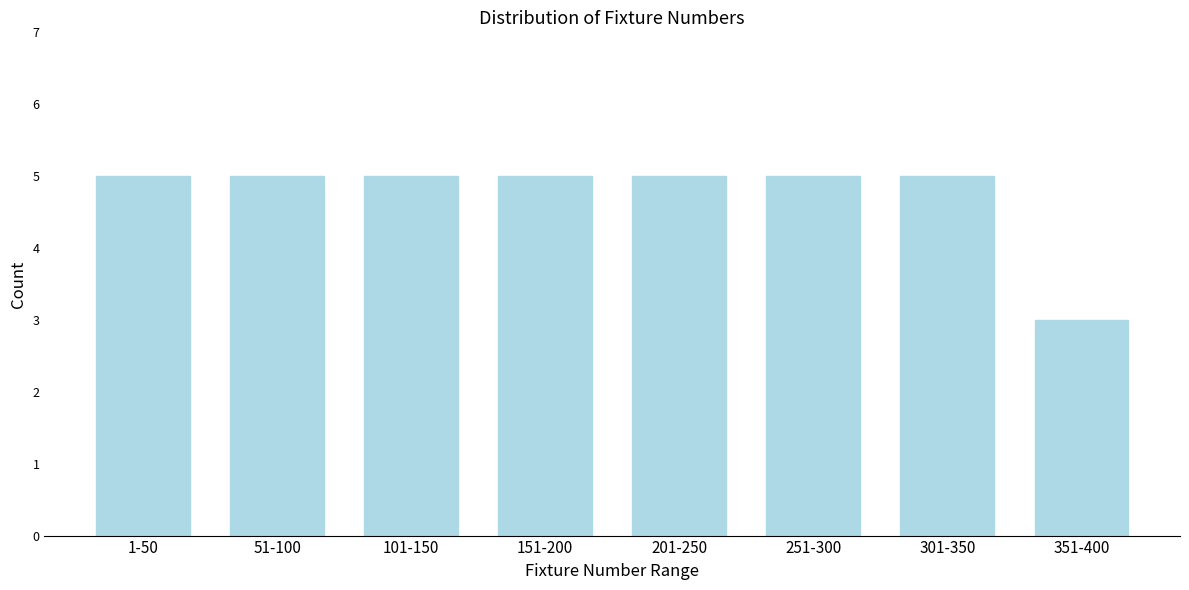

Reading left to right, list all the values displayed in this chart.

1-50=5	51-100=5	101-150=5	151-200=5	201-250=5	251-300=5	301-350=5	351-400=3